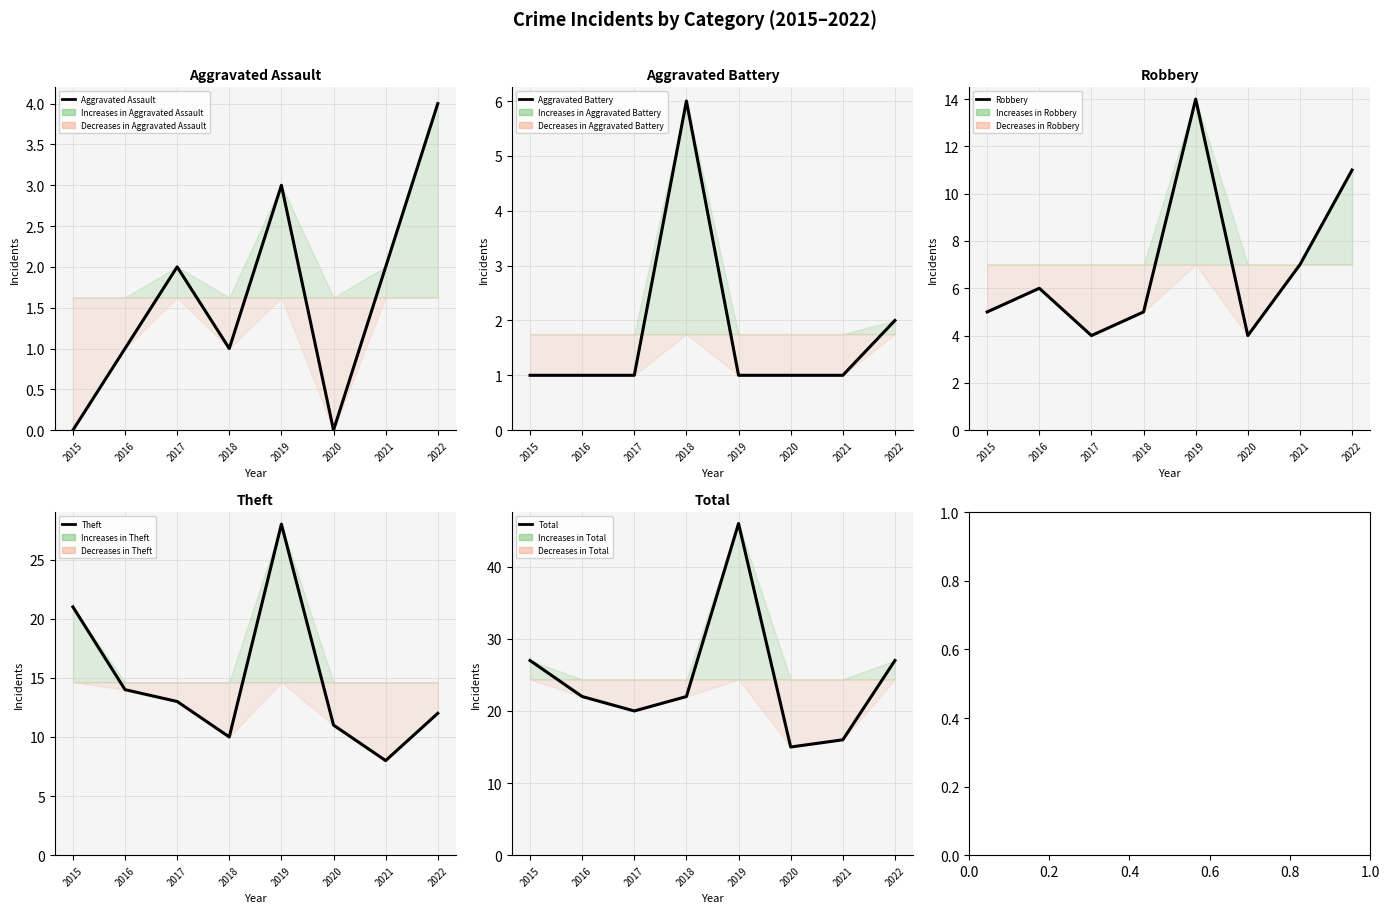

How many values in the Aggravated Assault series are below 2?

4